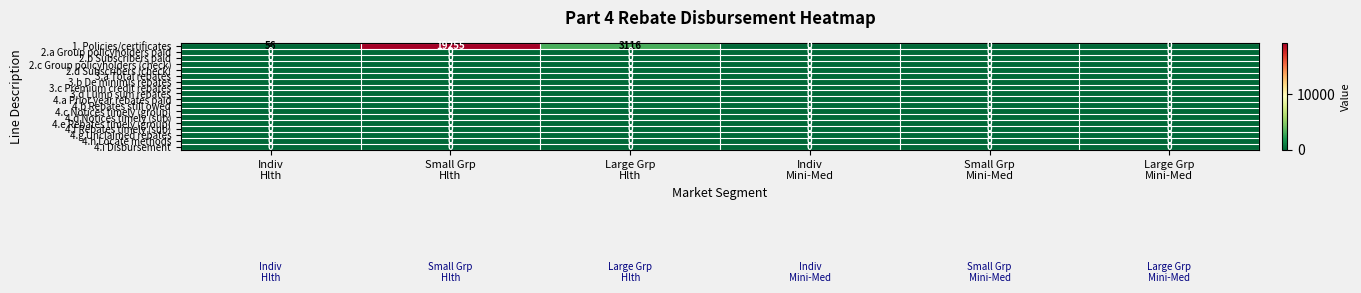

Which series has the largest range (max minus min)?

1. Policies/certificates